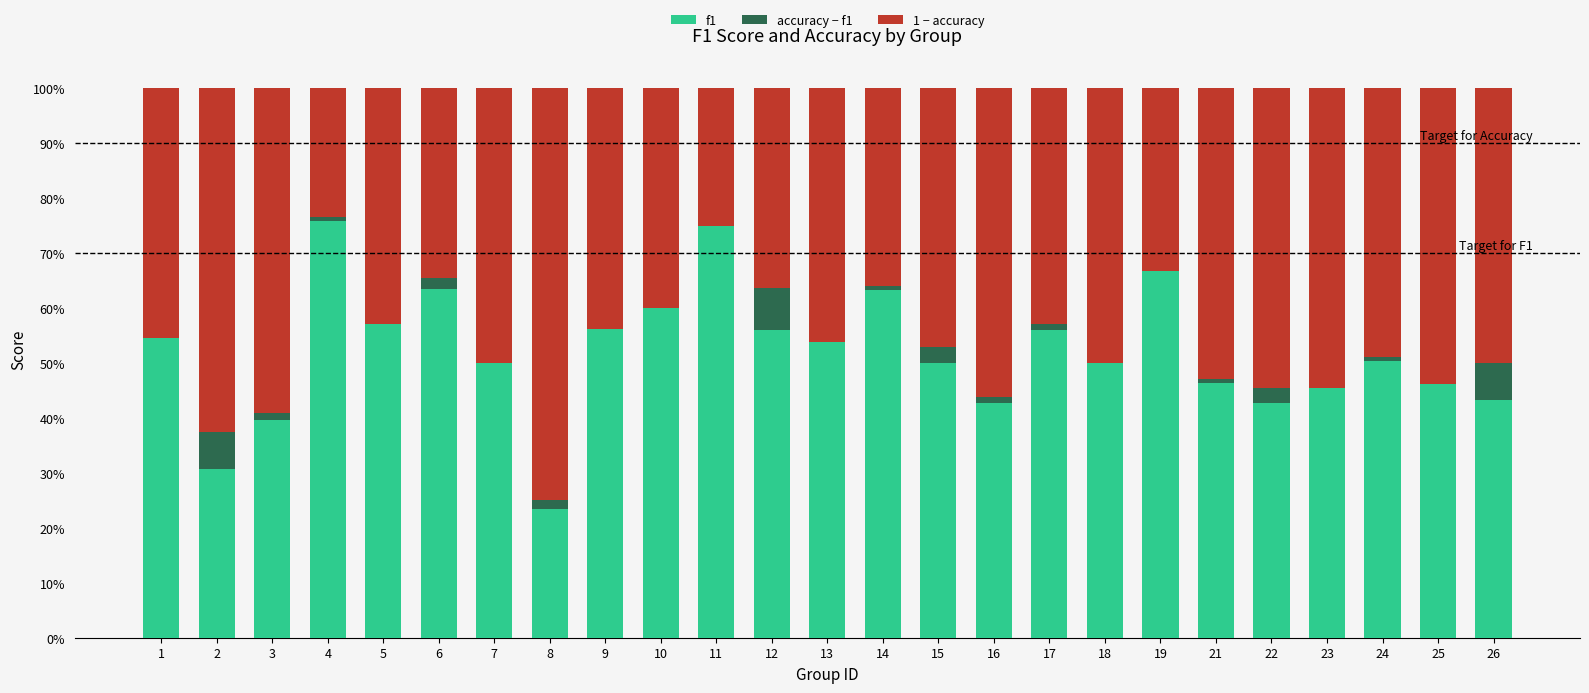

Between 9 and 16, which is larger?

9